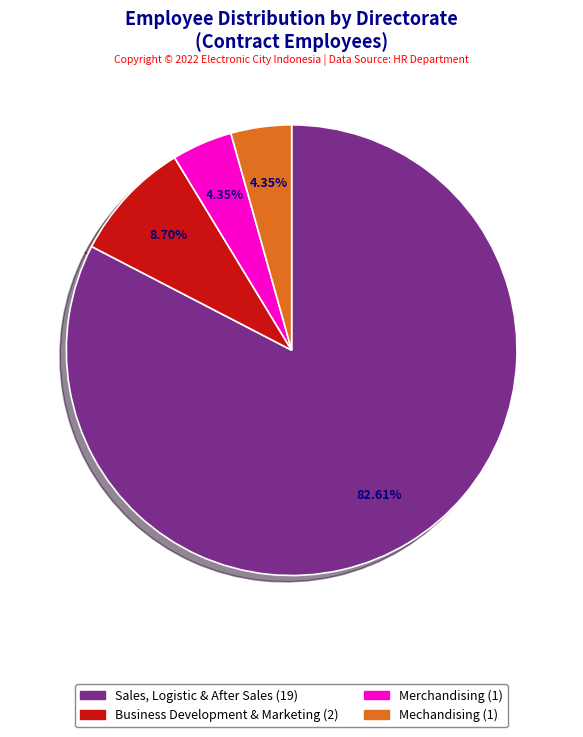

Is there any slice that represents more than half of the pie?

Yes